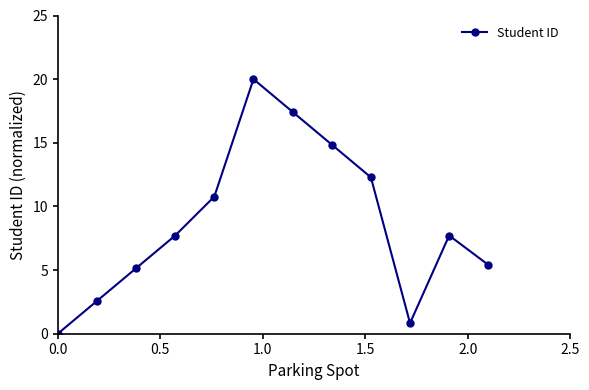

How many interior local valleys (lower than both neighbors) does the data have?

1